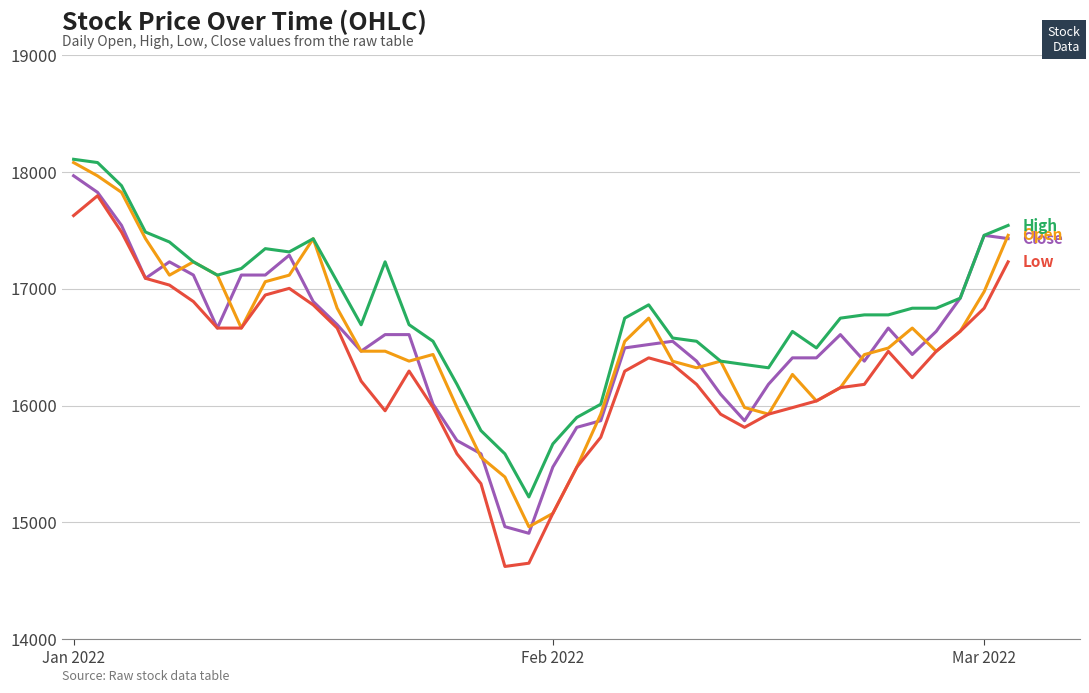

What is the greatest value displayed?

18108